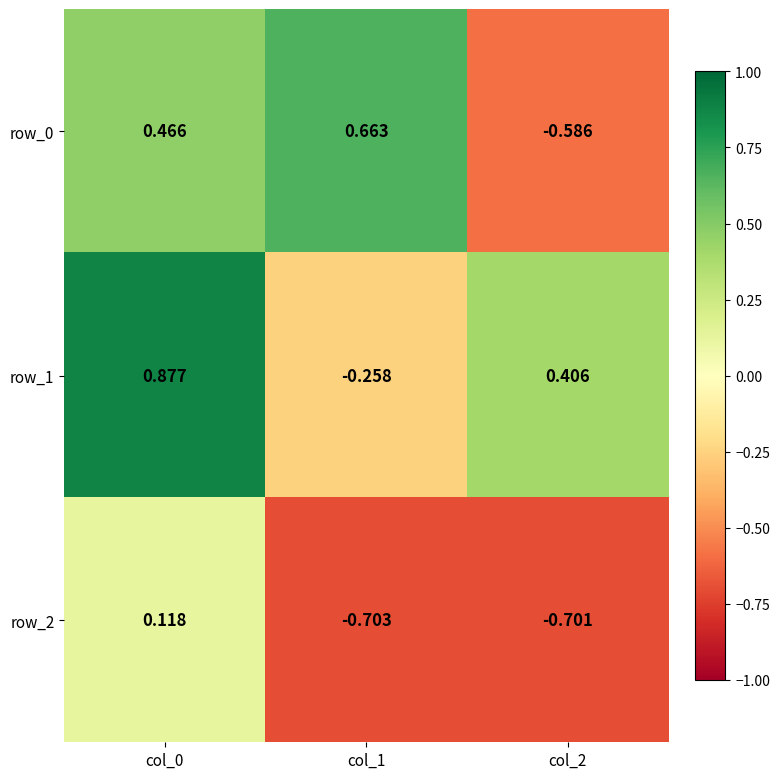

What is the lowest value of the row_2 series?

-0.7